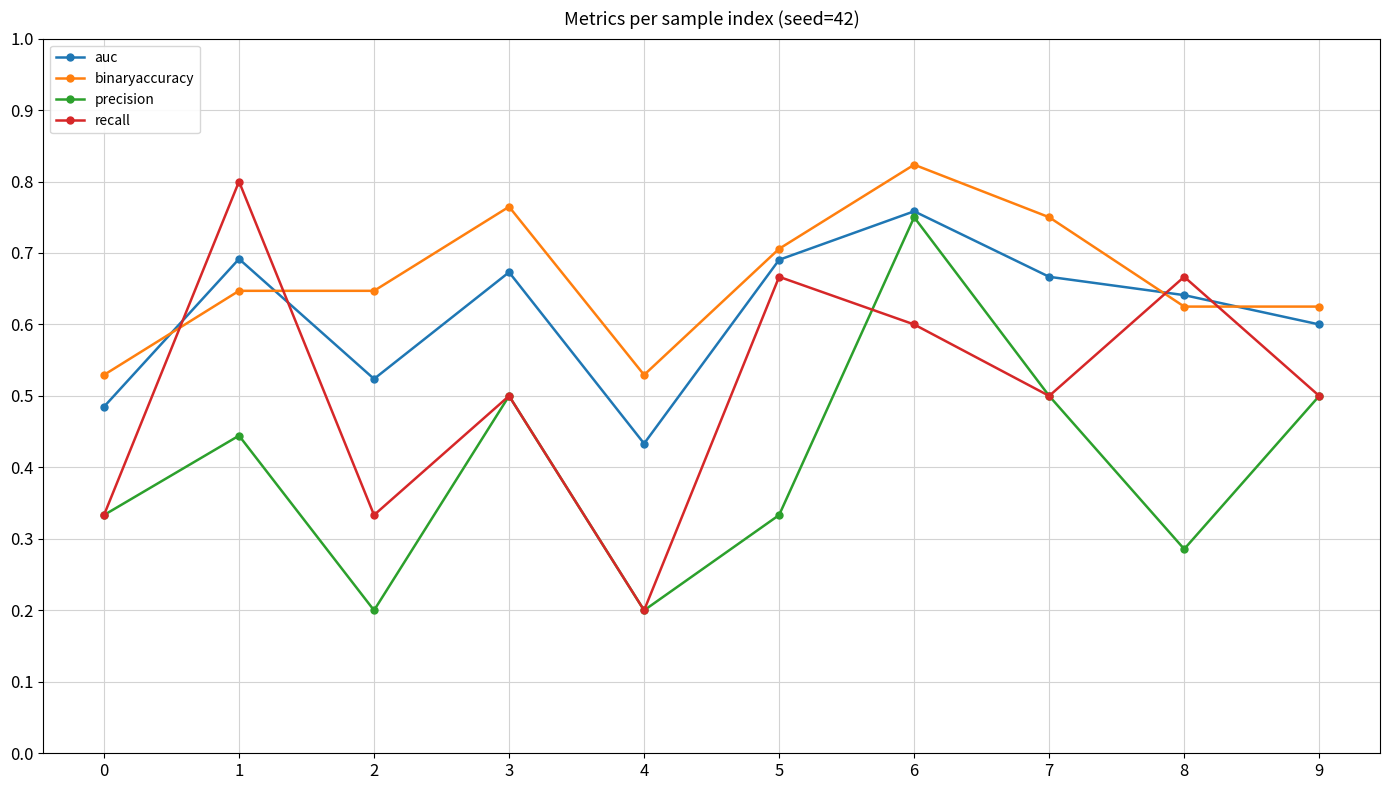

How many precision values are between 0 and 1?

10